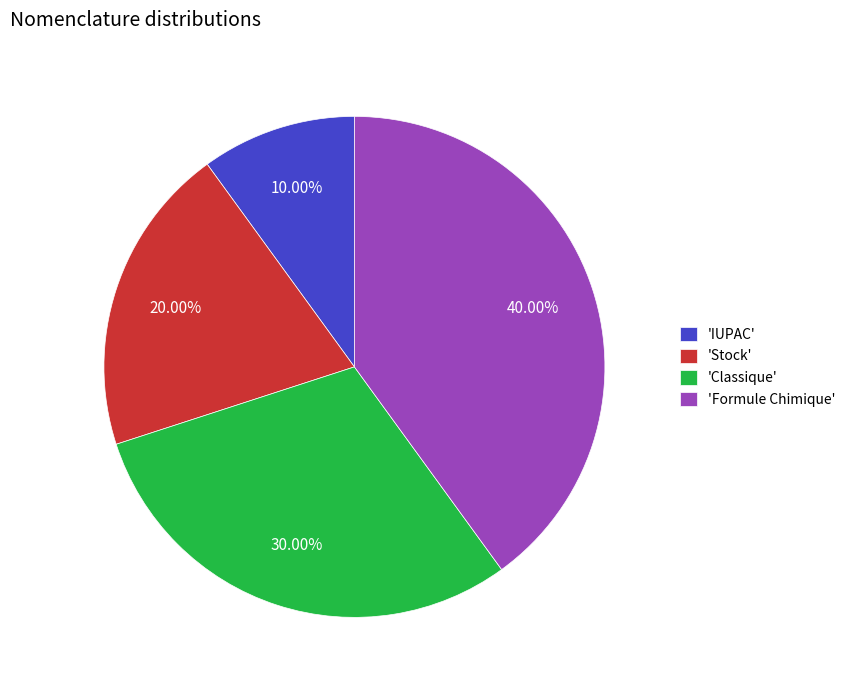

What is the largest slice in the pie chart?

'Formule Chimique'